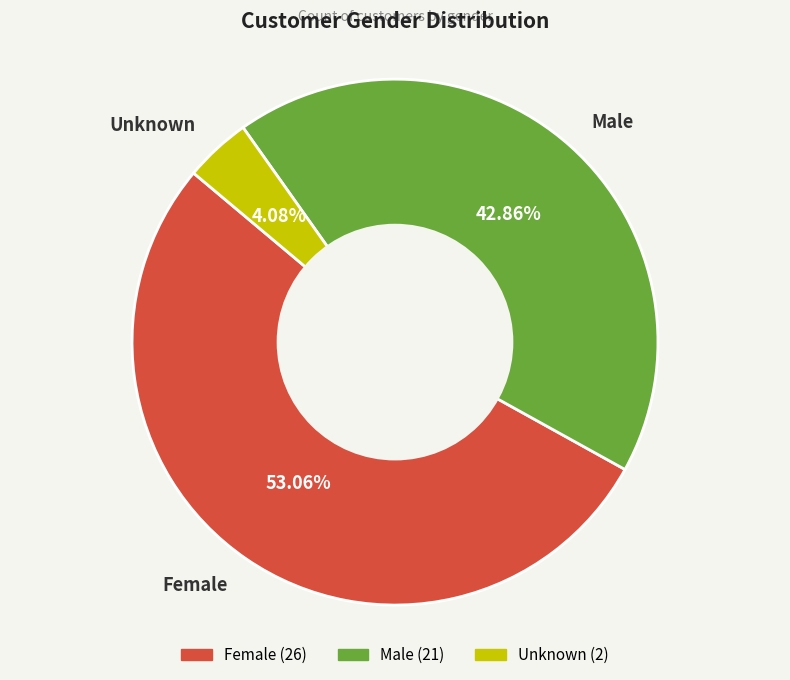

To the nearest percent, what is the average slice percentage?

33%